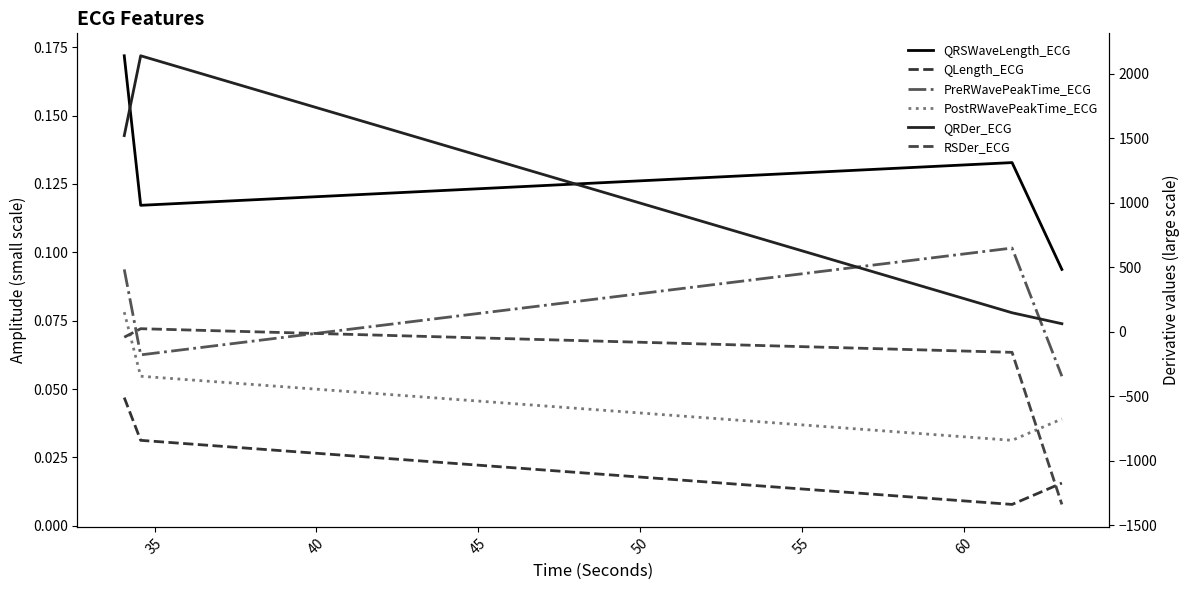

True or false: QRDer_ECG and QLength_ECG intersect in this chart.

False